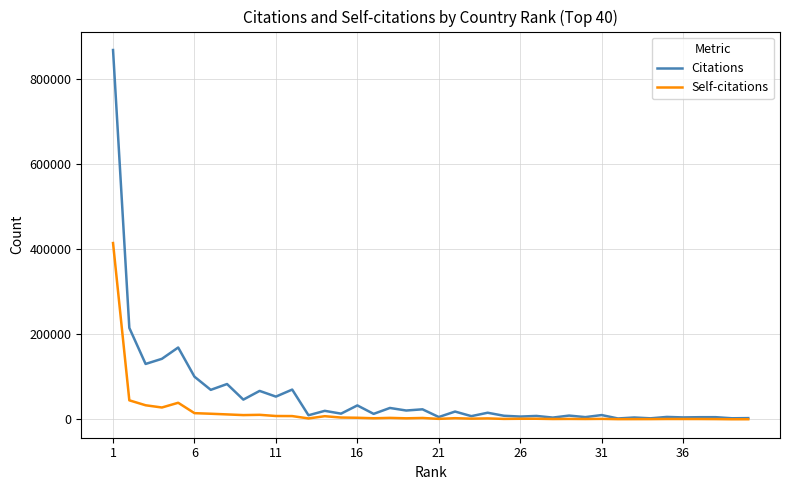

What is the maximum value shown in the chart?

867222